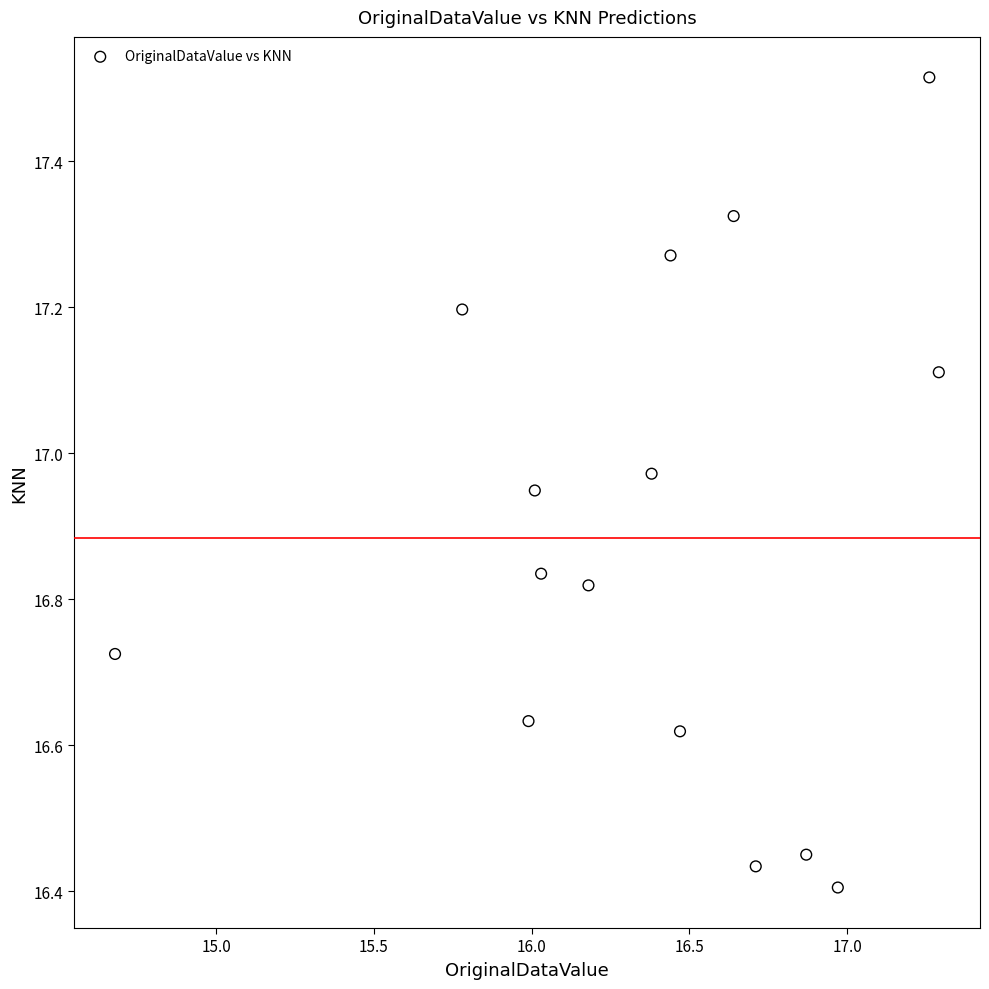

What is the range of X values (max minus min)?

2.6